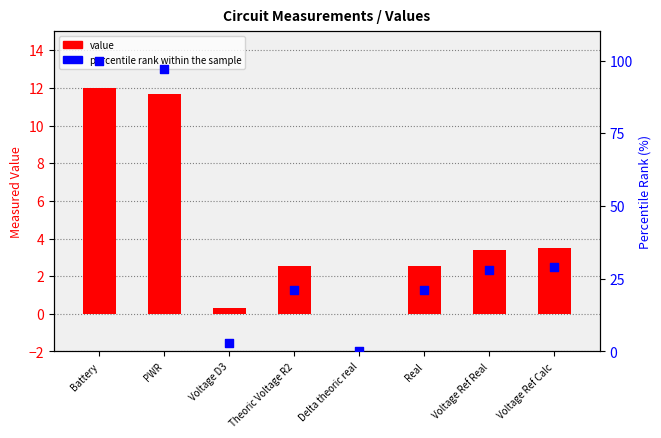

Which series contains the highest Y value?

percentile rank within the sample